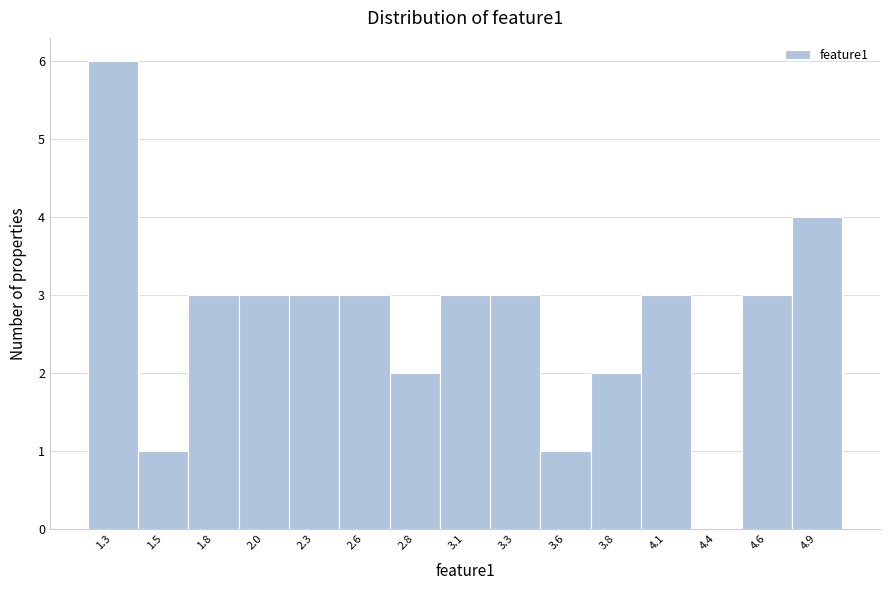

Reading right to left, list all the values displayed in this chart.

4.9=4	4.6=3	4.4=0	4.1=3	3.8=2	3.6=1	3.3=3	3.1=3	2.8=2	2.6=3	2.3=3	2.0=3	1.8=3	1.5=1	1.3=6